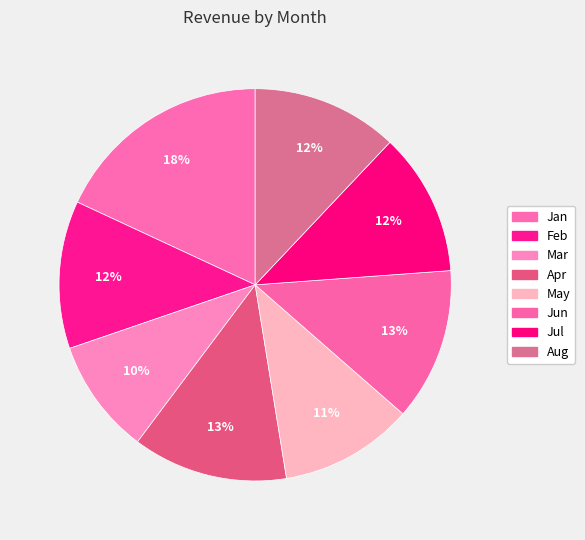

Combined, what portion of the pie is Mar and Jul?

21.3%